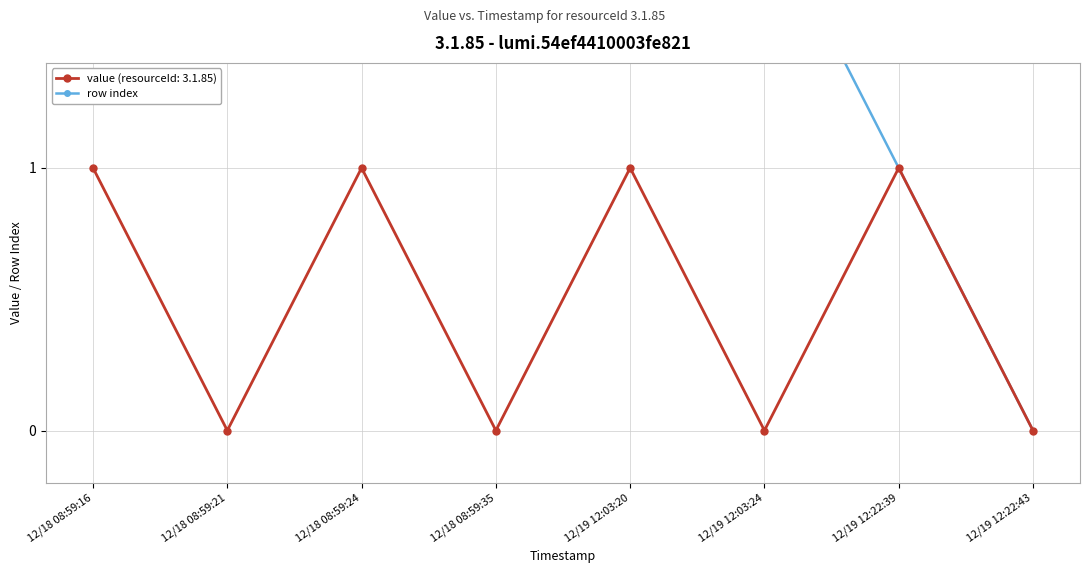

True or false: the data shows 3 at 12/19 12:03:20.

True